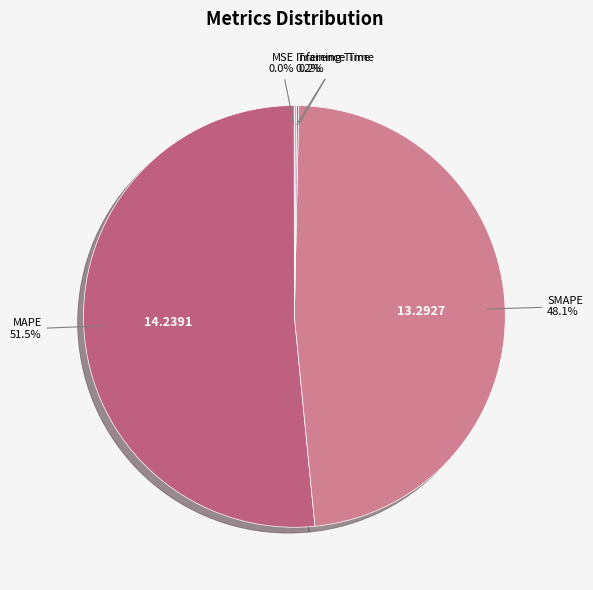

To the nearest percent, what percentage of the pie is SMAPE?

48%